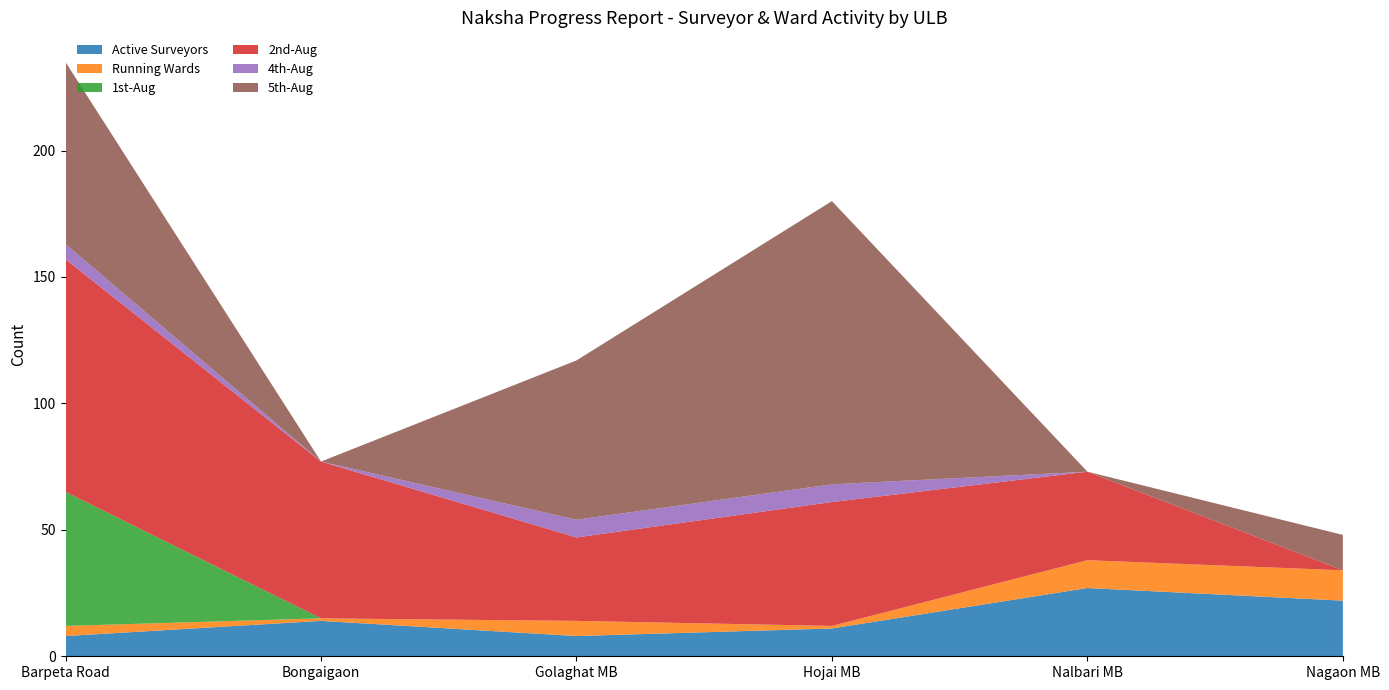

Reading left to right, transcribe all the data shown in this chart.

Active Surveyors: Barpeta Road=8	Bongaigaon=14	Golaghat MB=8	Hojai MB=11	Nalbari MB=27	Nagaon MB=22
Running Wards: Barpeta Road=4	Bongaigaon=1	Golaghat MB=6	Hojai MB=1	Nalbari MB=11	Nagaon MB=12
1st-Aug: Barpeta Road=53	Bongaigaon=0	Golaghat MB=0	Hojai MB=0	Nalbari MB=0	Nagaon MB=0
2nd-Aug: Barpeta Road=92	Bongaigaon=62	Golaghat MB=33	Hojai MB=49	Nalbari MB=35	Nagaon MB=0
4th-Aug: Barpeta Road=6	Bongaigaon=0	Golaghat MB=7	Hojai MB=7	Nalbari MB=0	Nagaon MB=0
5th-Aug: Barpeta Road=72	Bongaigaon=0	Golaghat MB=63	Hojai MB=112	Nalbari MB=0	Nagaon MB=14